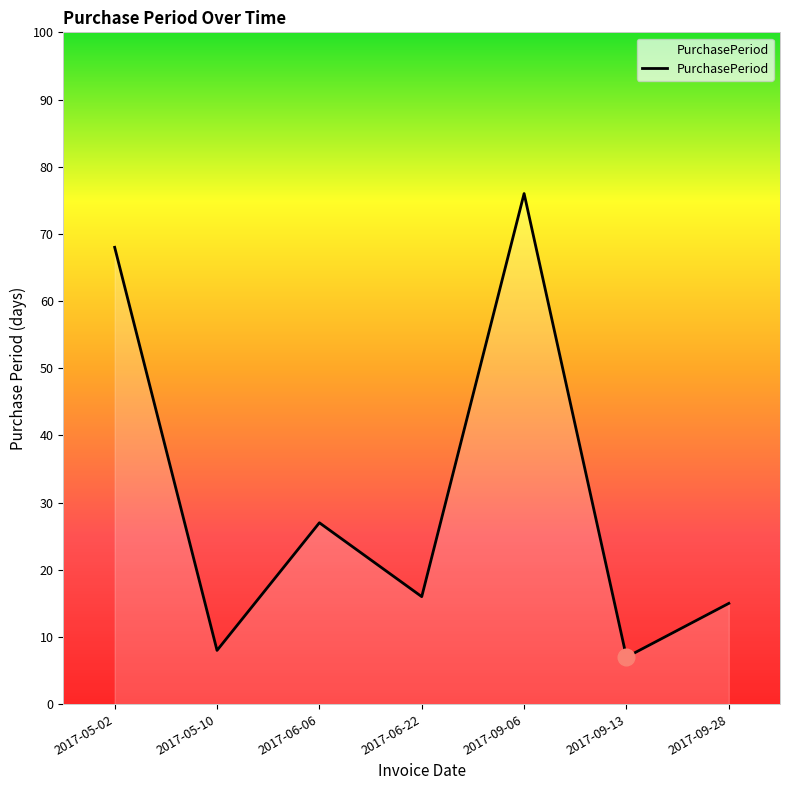

How many series are shown in this chart?

1